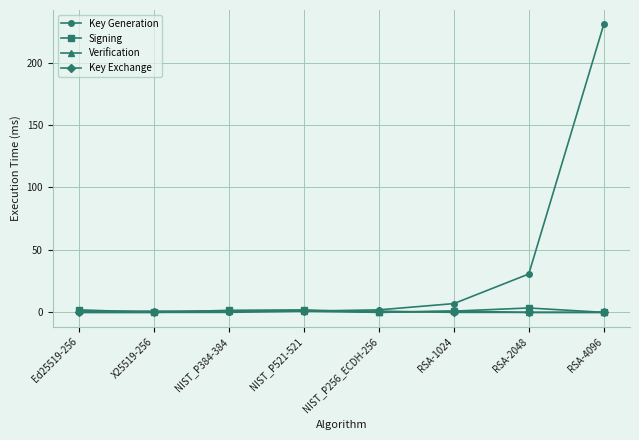

After their last crossing, which series has the higher values: Key Generation or Key Exchange?

Key Generation